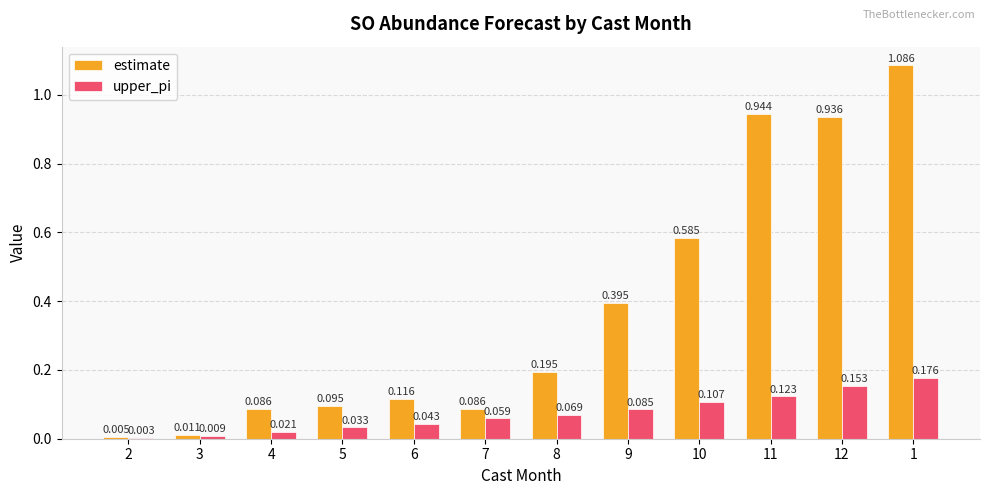

Is the value of upper_pi at 8 greater than the value of estimate at 9?

No